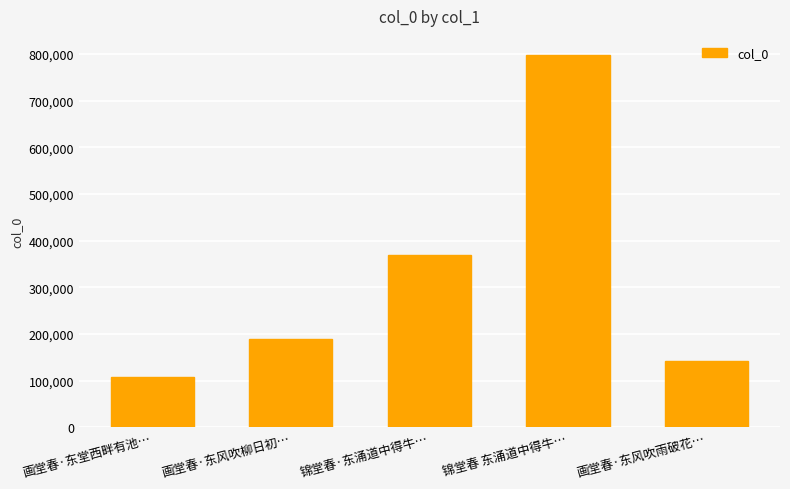

What value does the data have at 锦堂春·东涌道中得牛…?

368880